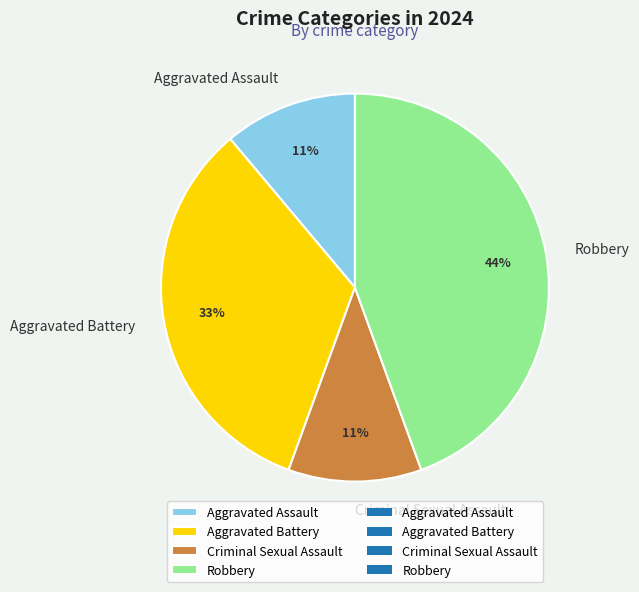

Is it true that Aggravated Assault is 11% of the pie?

True